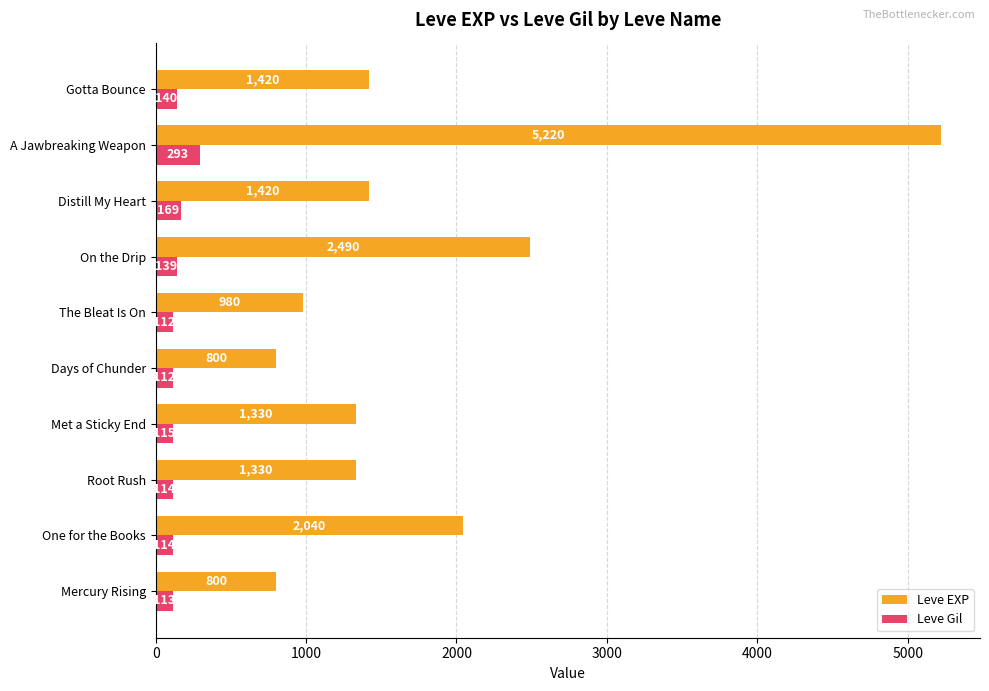

How many data points in Leve Gil are less than 115?

5